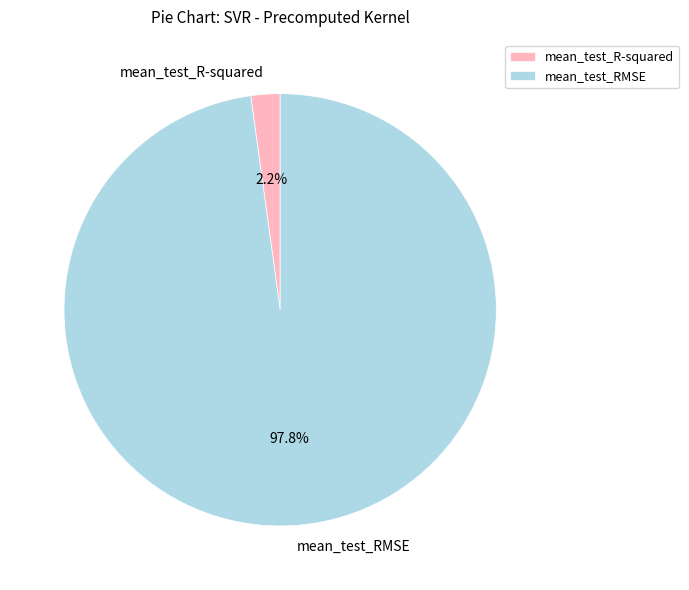

True or false: mean_test_RMSE accounts for 83% of the total.

False